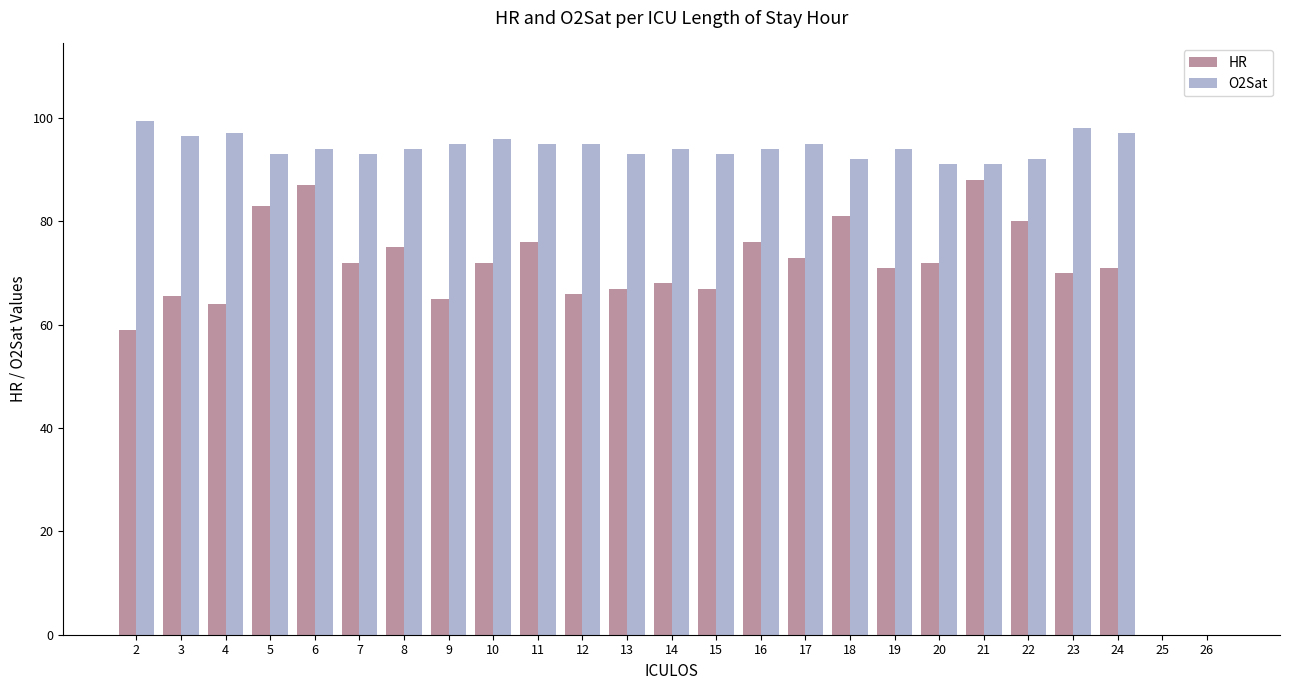

What is the sum of all O2Sat values?

2172.0